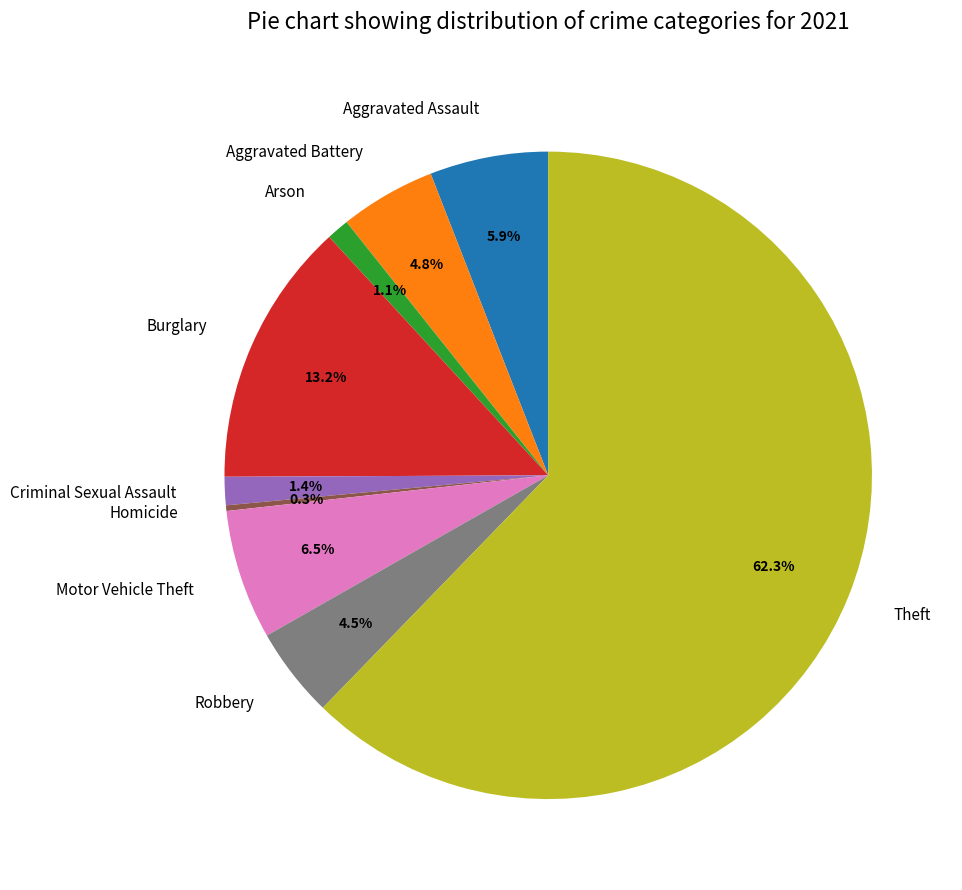

Between Homicide and Criminal Sexual Assault, which is larger?

Criminal Sexual Assault